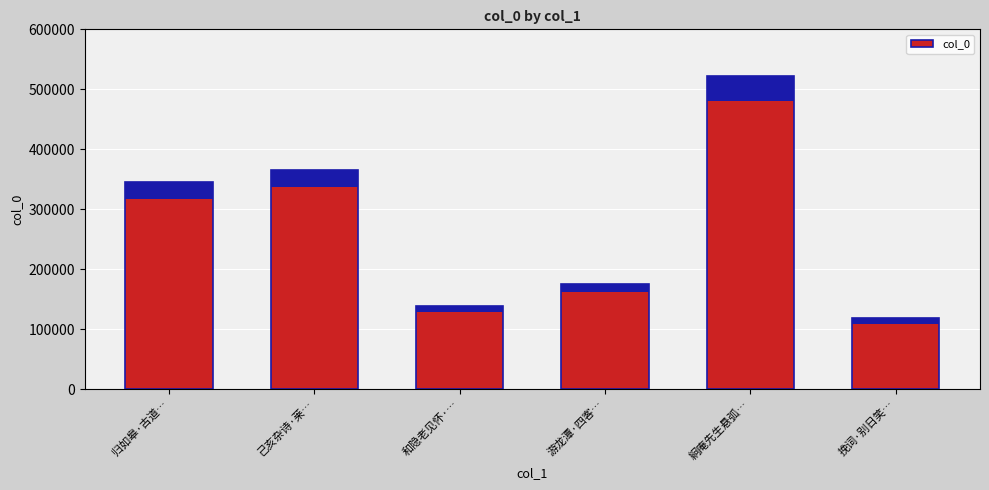

What is the change in value from 己亥杂诗·莱… to 挽词·别日笑…?

-247061